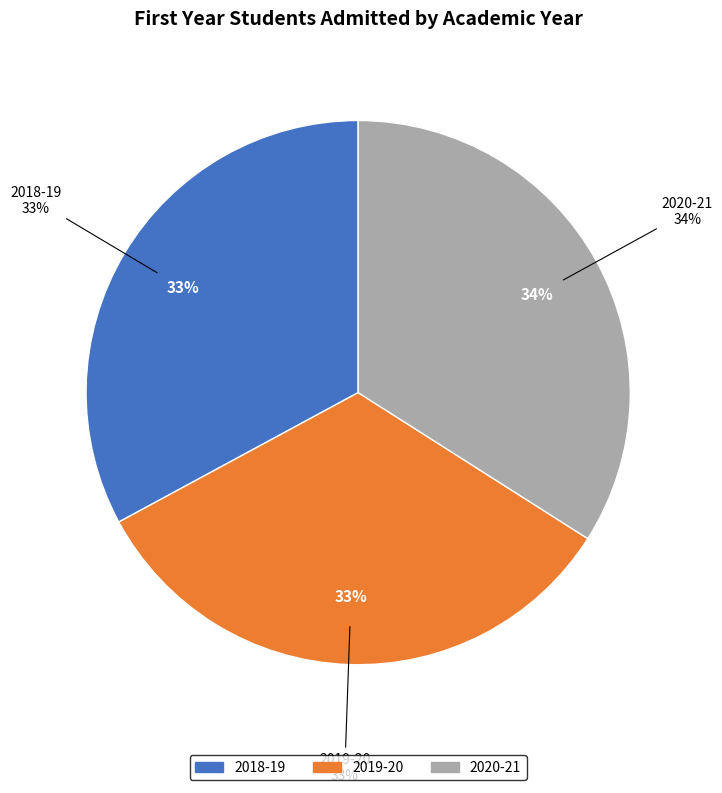

The 2020-21 slice represents 34% of the pie. True or false?

True